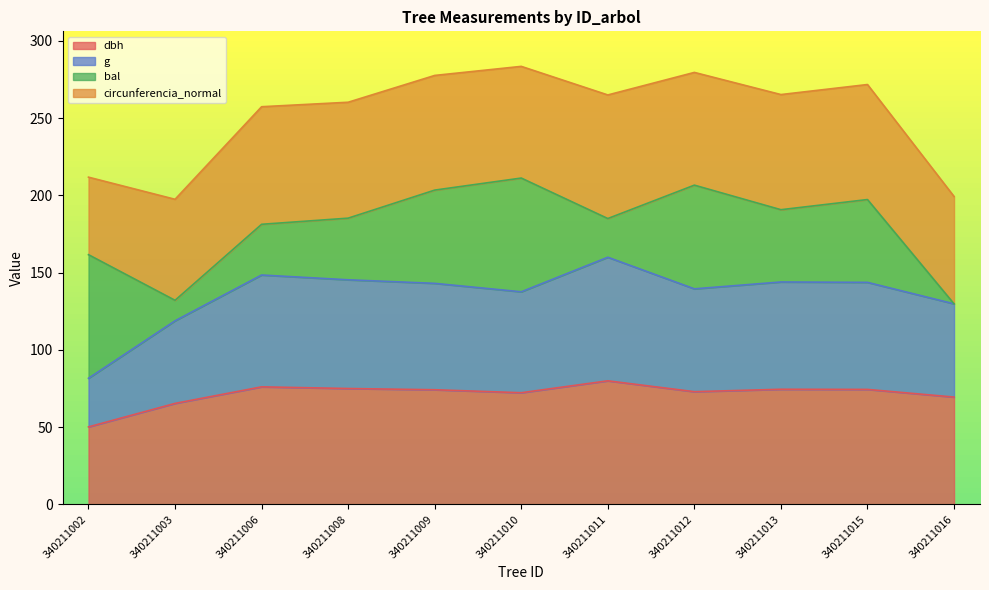

The g series shows 34.3 at 340211009. True or false?

False